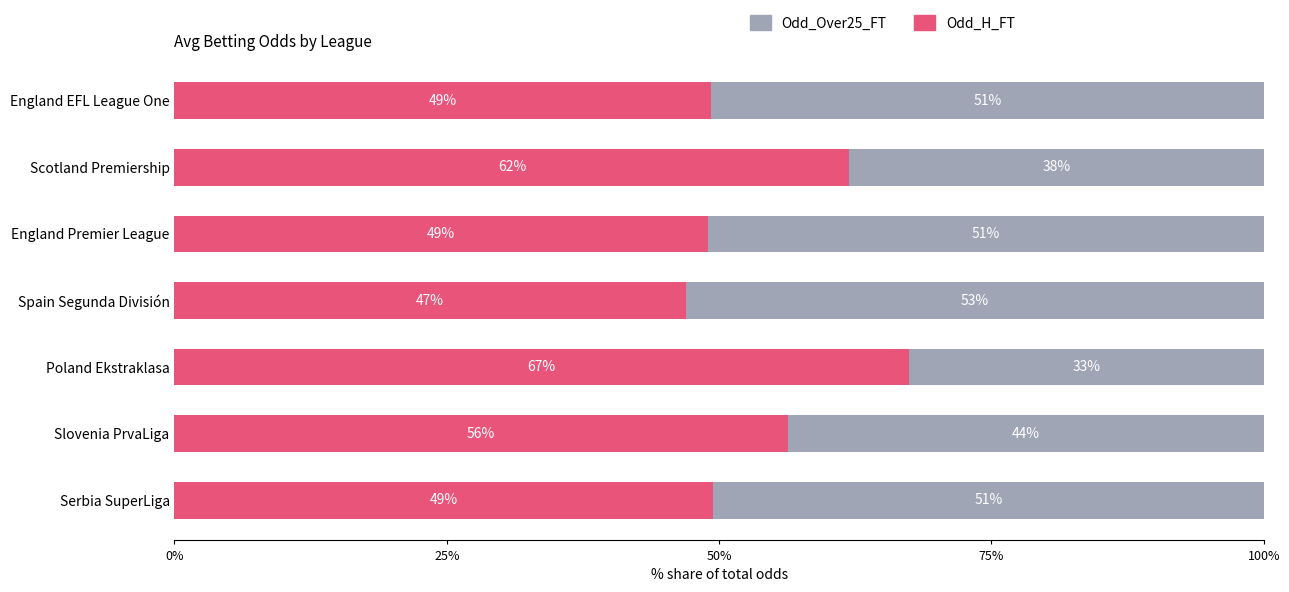

What is the total value across all series at England EFL League One?

100.0